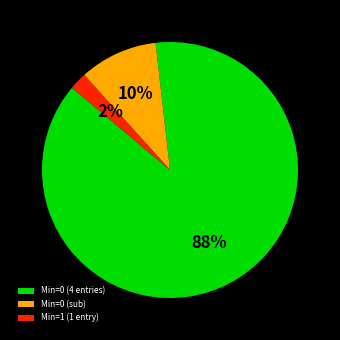

To the nearest percent, what is the difference between the largest and smallest slice percentages?

86%